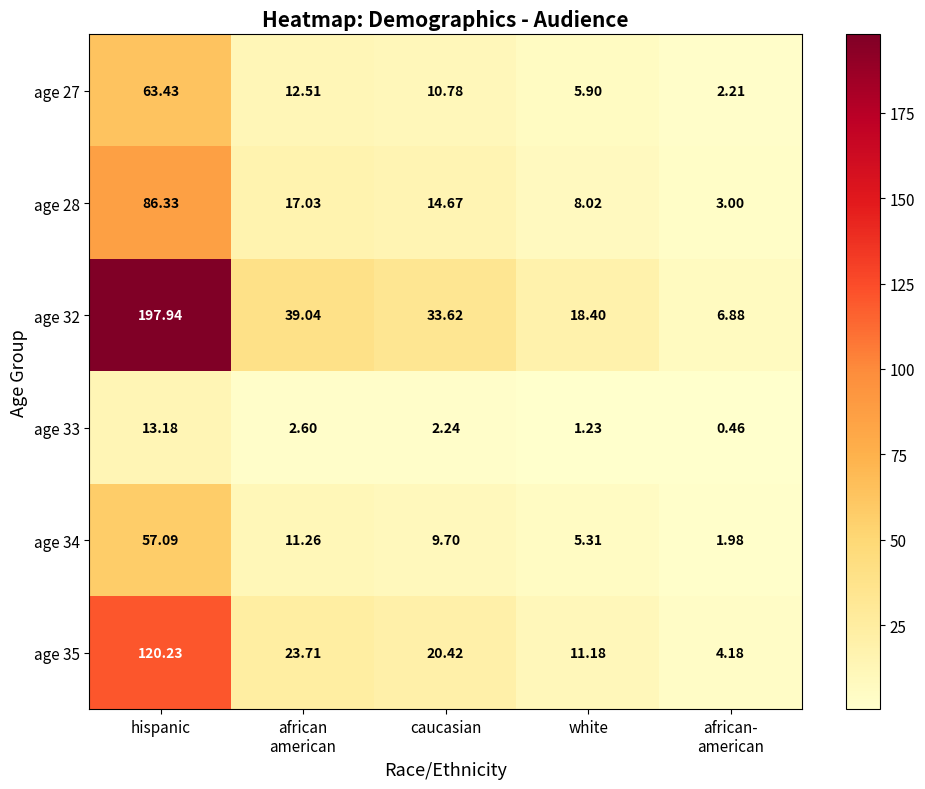

At which label does age 28 first exceed 14?

hispanic